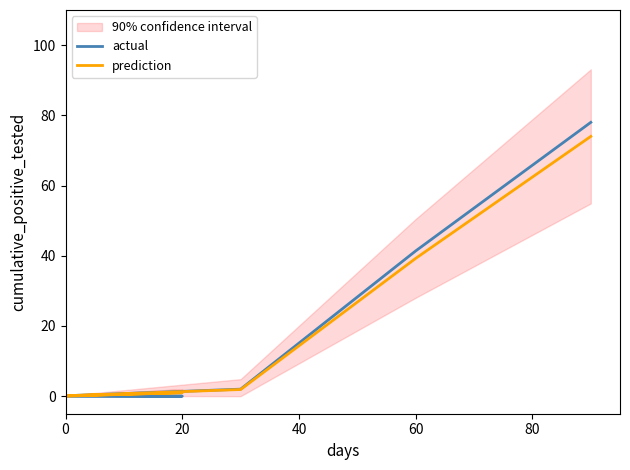

How many intersections are there between prediction and actual?

1